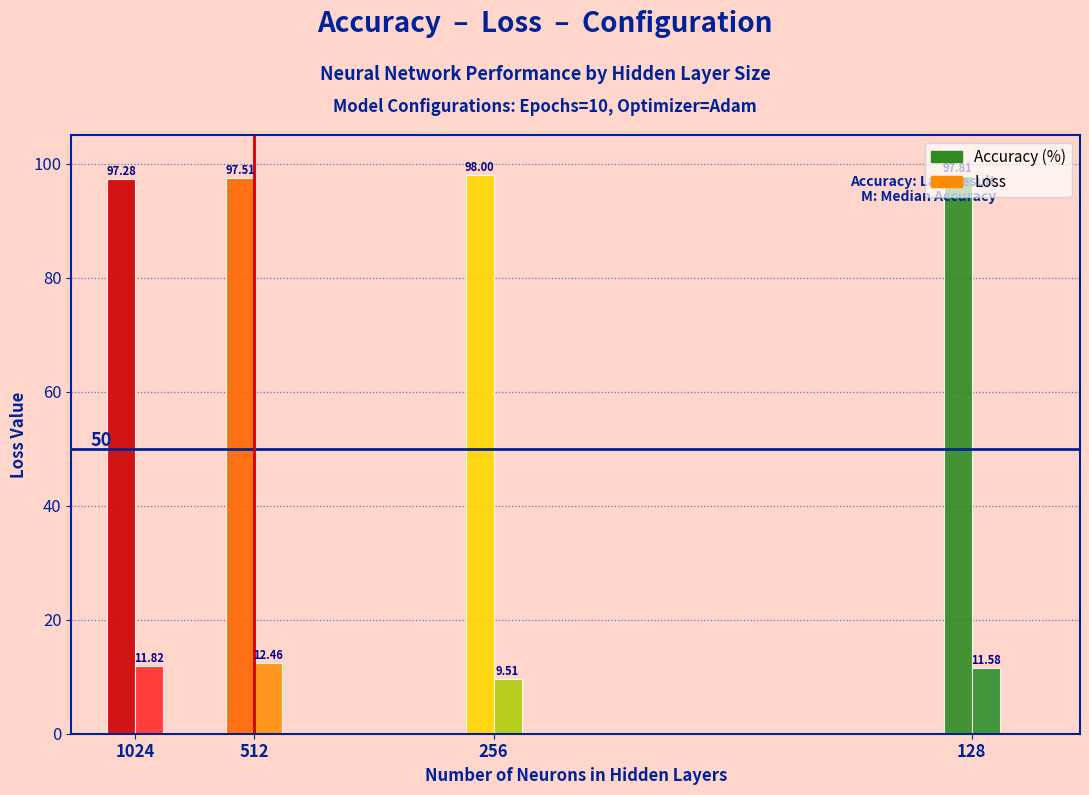

How many bars are there in total?

8